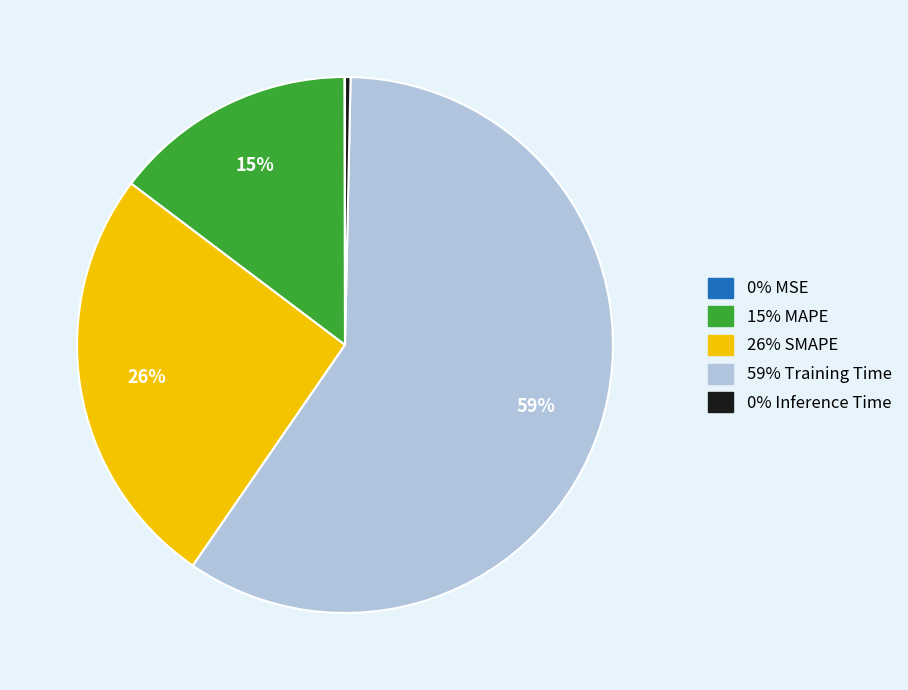

To the nearest percent, what is the average slice percentage?

20%